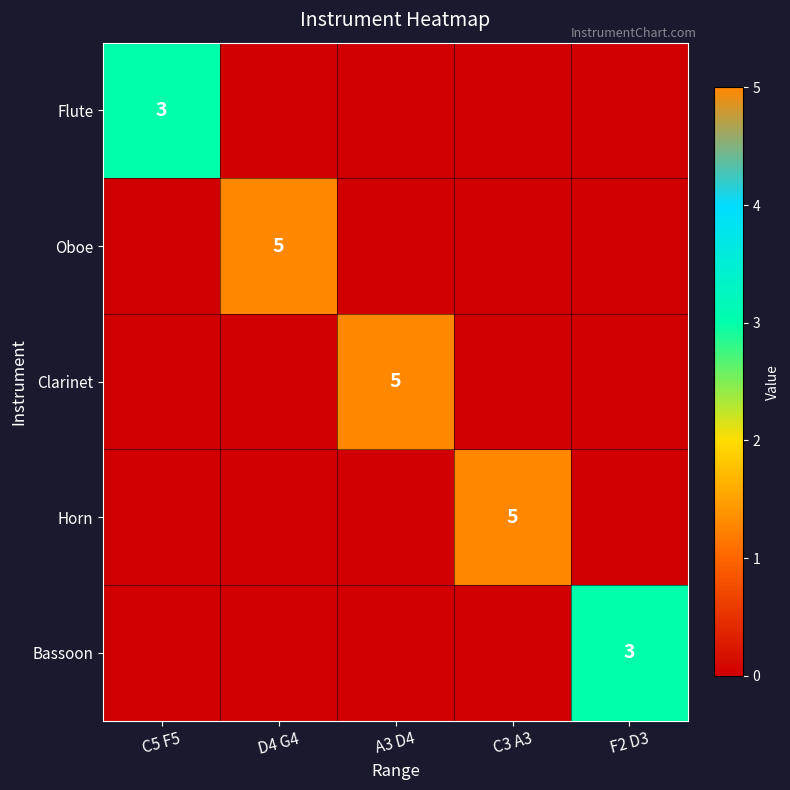

At which category is the sum across all series the highest?

D4 G4